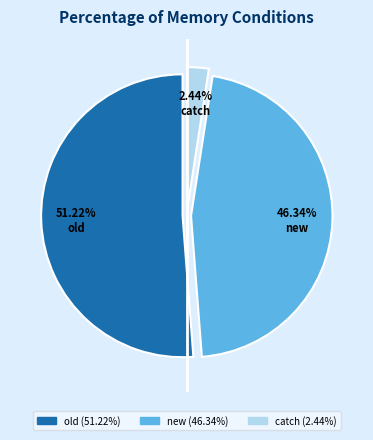

How many segments does this pie chart have?

3